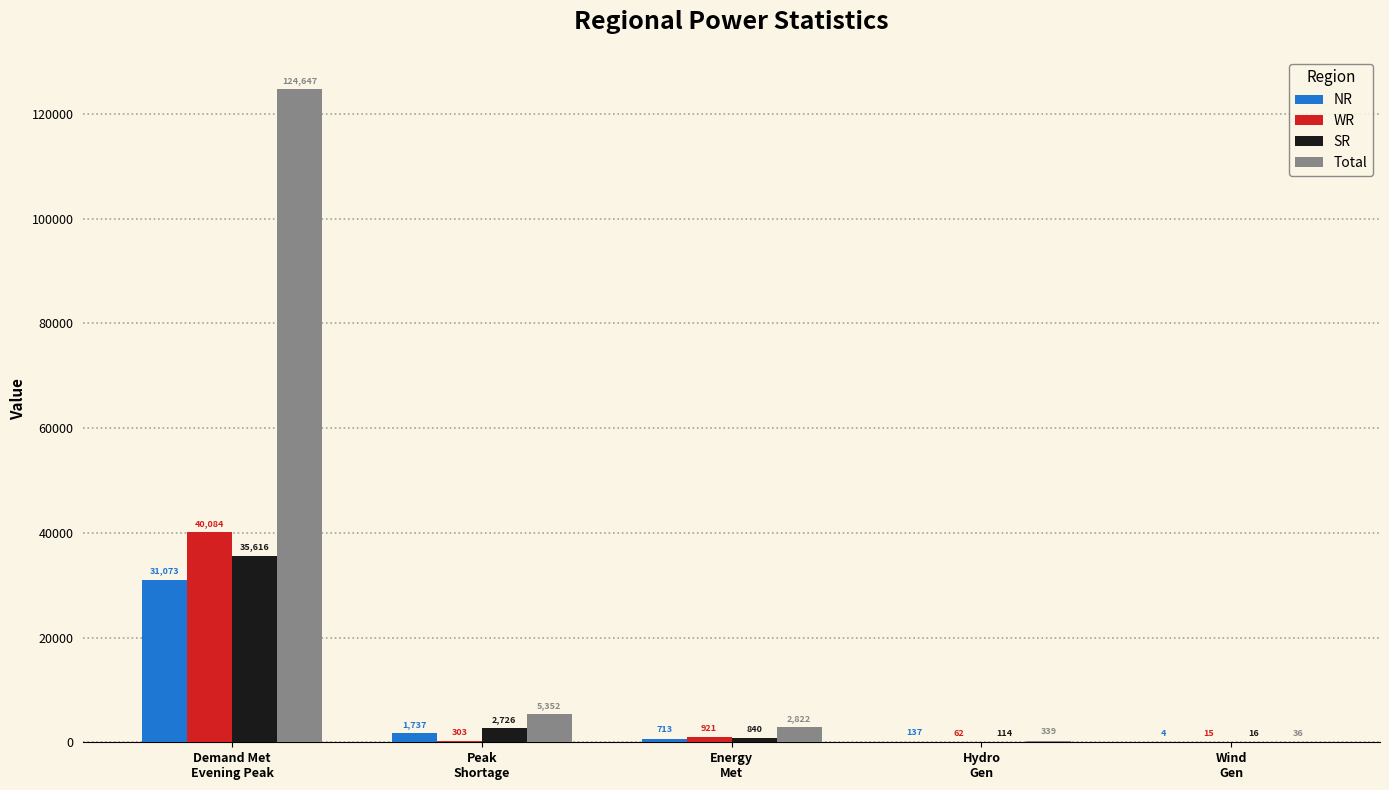

What is the average value of the NR series?

6733